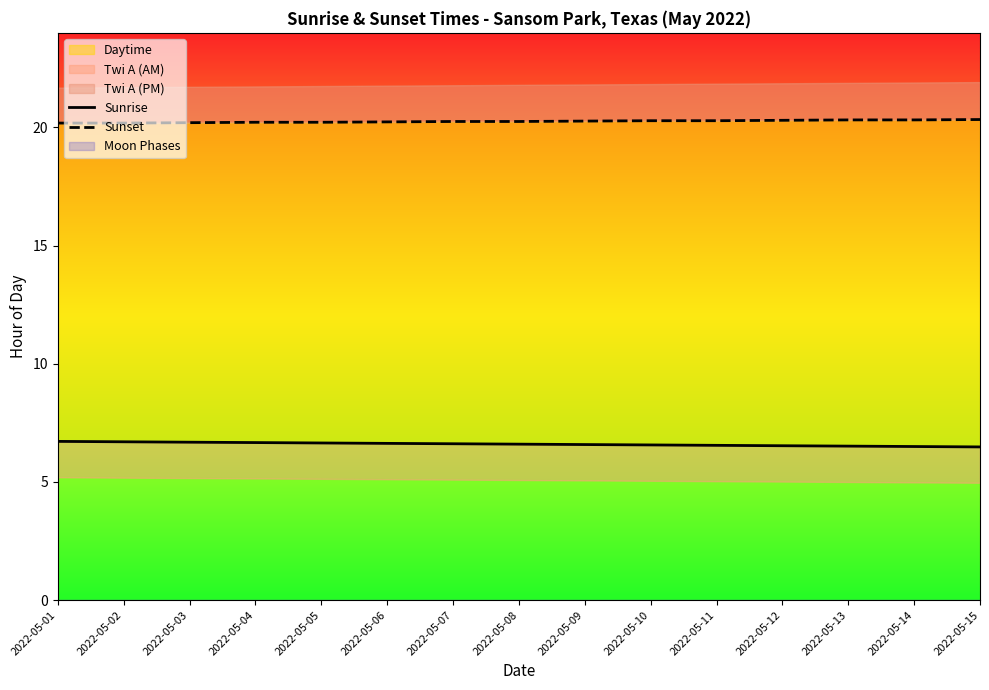

True or false: Sunrise and Sunset intersect in this chart.

False